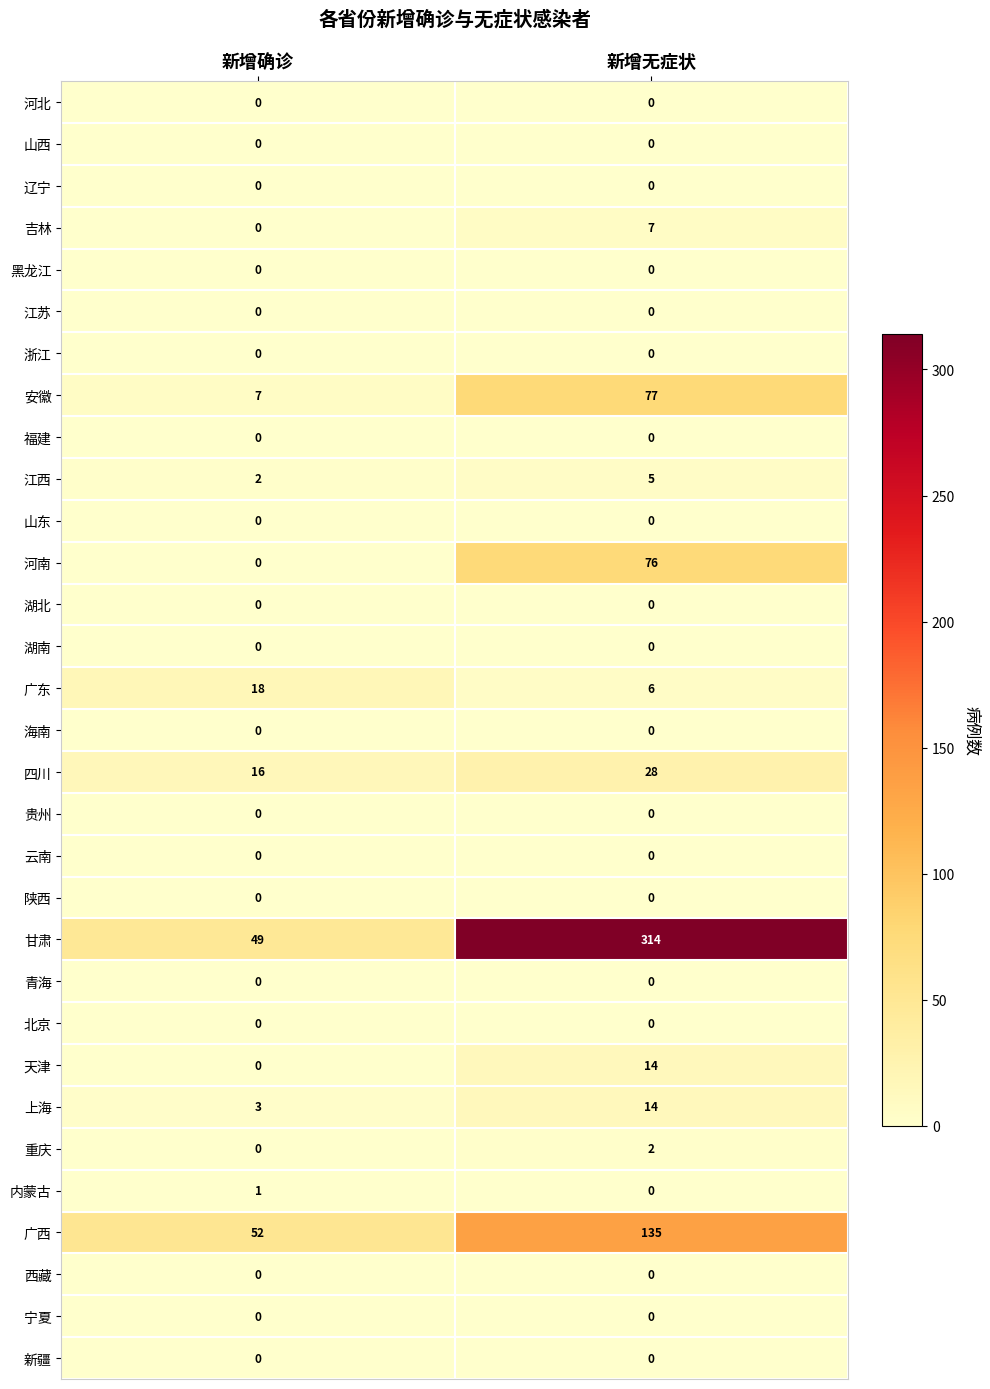

True or false: 湖南 has a value of 0 at 新增无症状.

True